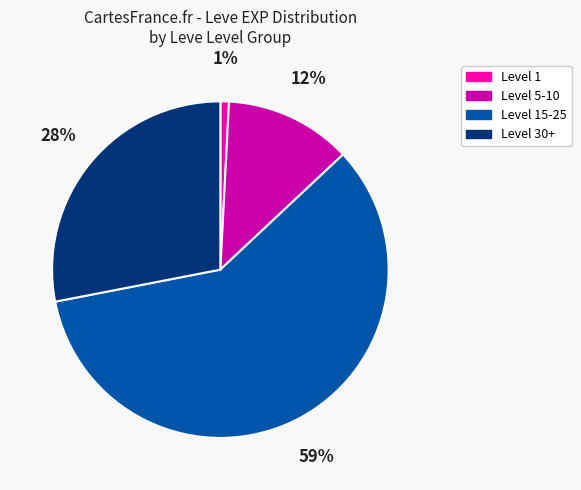

Does any single category account for the majority?

Yes